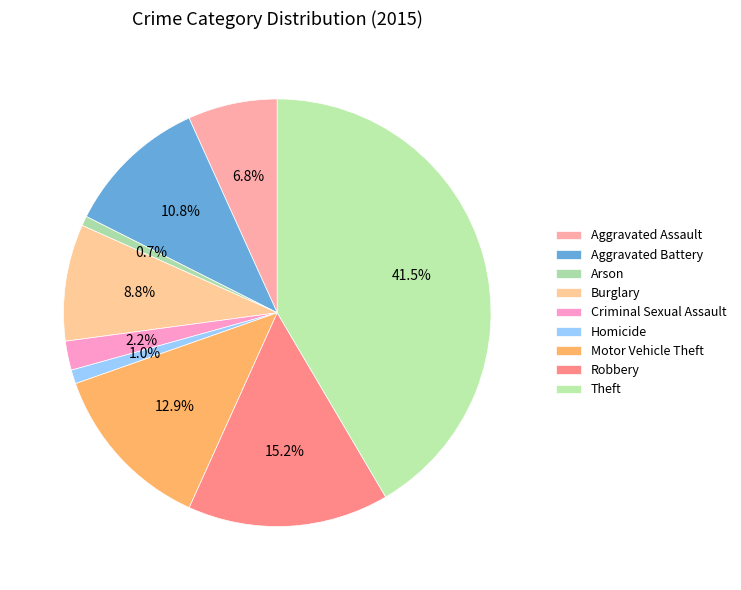

What percentage is the Criminal Sexual Assault slice, to the nearest percent?

2%